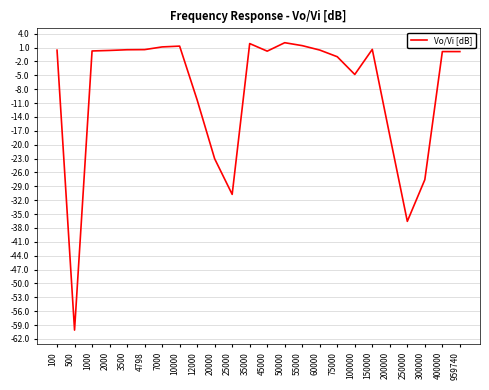

Where does the data first go above 0?

100